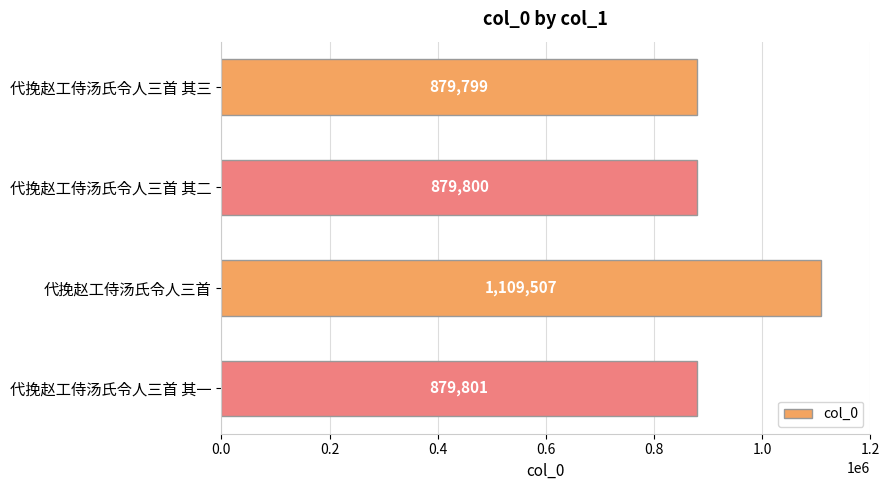

What is the ratio of the value at 代挽赵工侍汤氏令人三首 其二 to the value at 代挽赵工侍汤氏令人三首 其一?

1.0